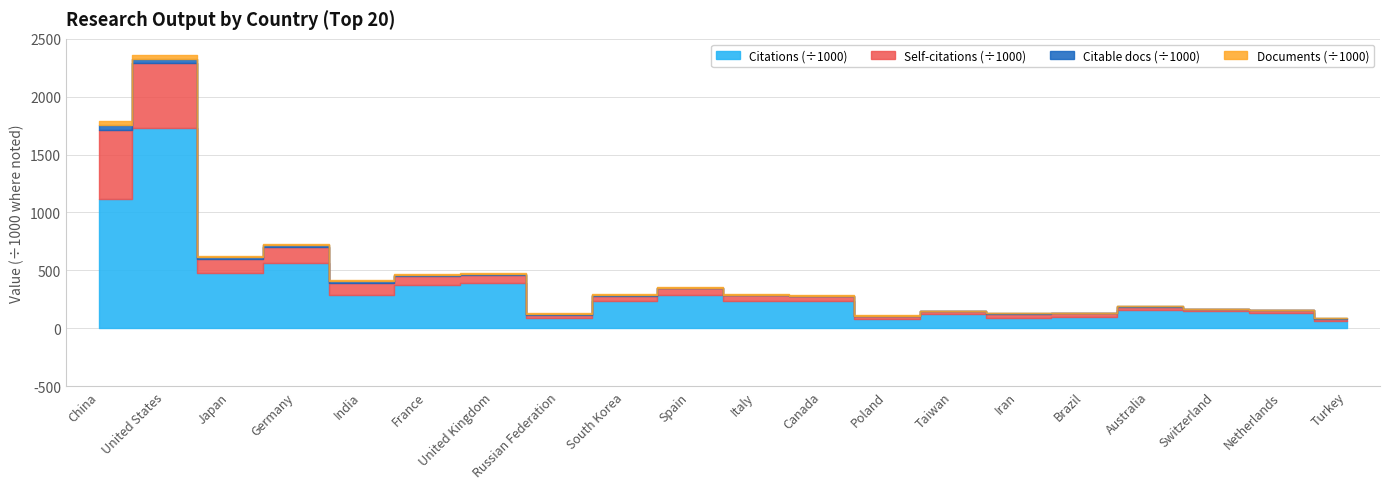

True or false: Citations has a value of 235673 at South Korea.

True